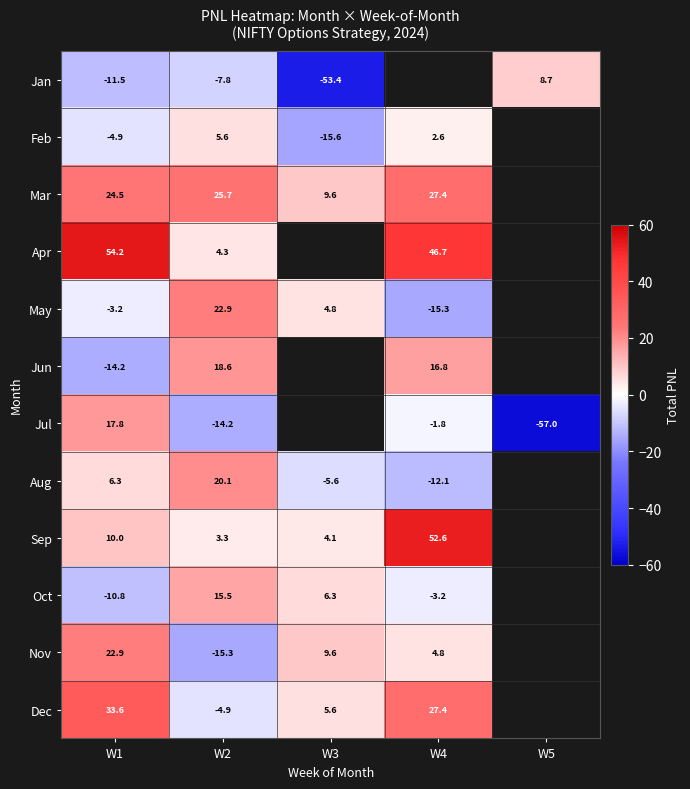

Is the value of Jan at W1 greater than the value of Feb at W4?

No